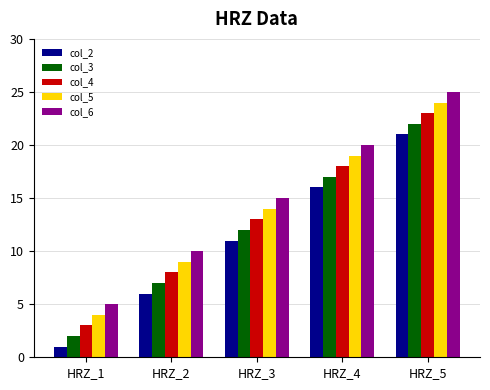

What is the value of the col_2 bar at the 2nd from the left?

6